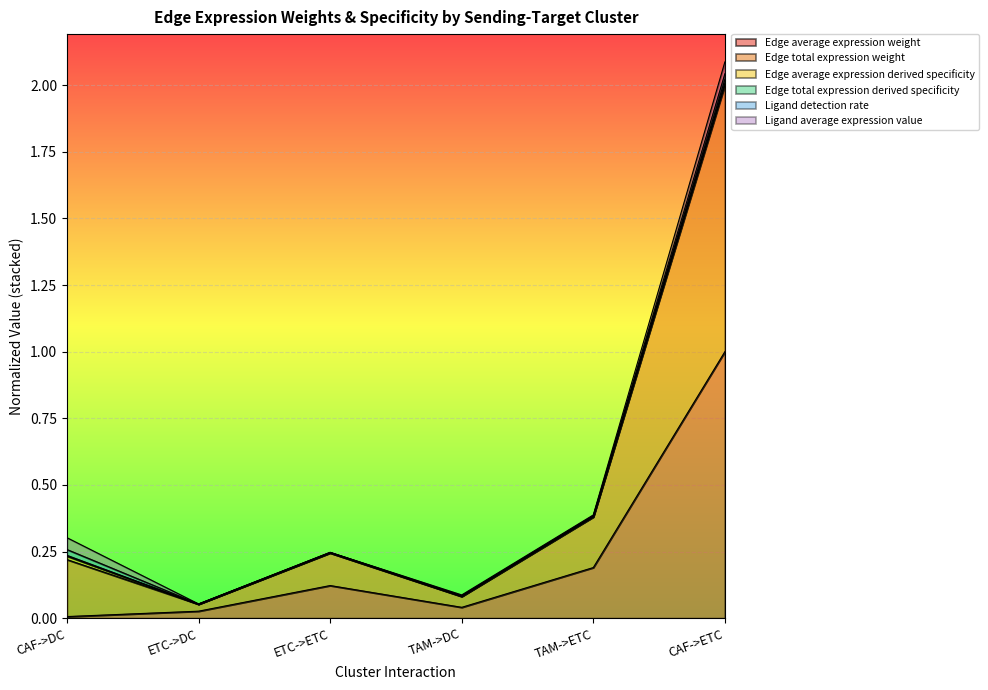

True or false: Edge total expression derived specificity has a value of 0.4 at CAF->DC.

False